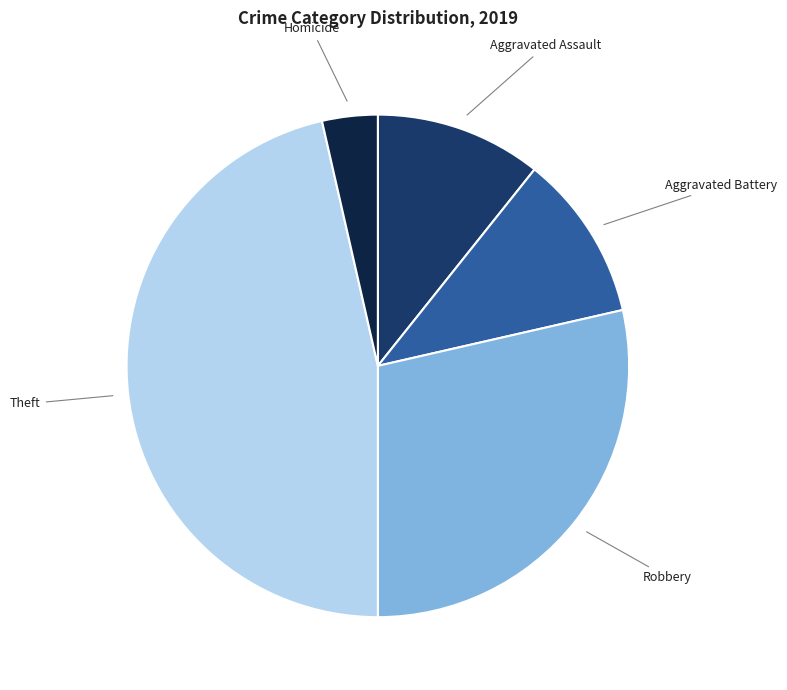

Is there any slice that represents more than half of the pie?

No